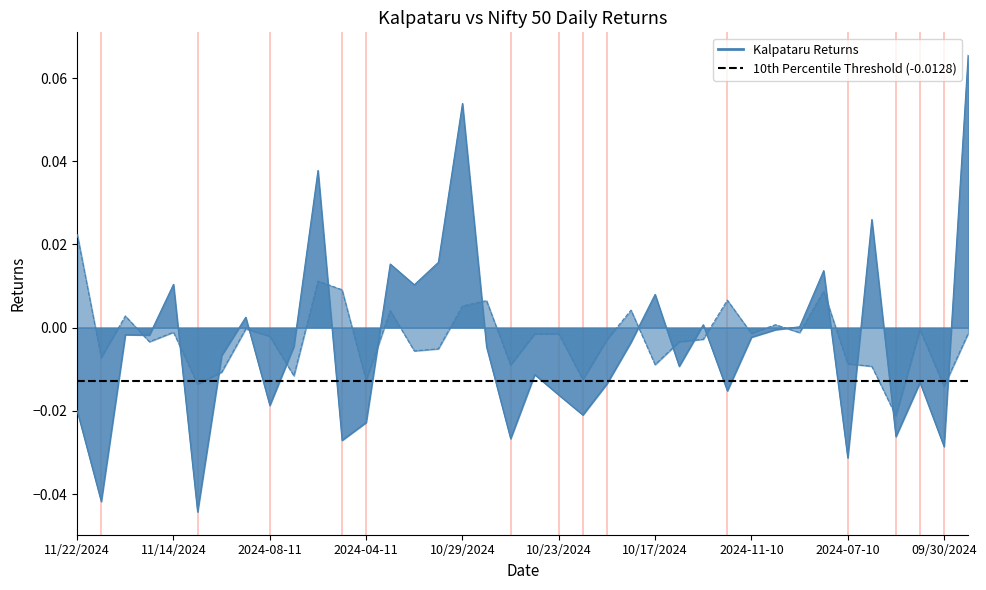

At which category does the chart reach its peak across all series?

09/27/2024